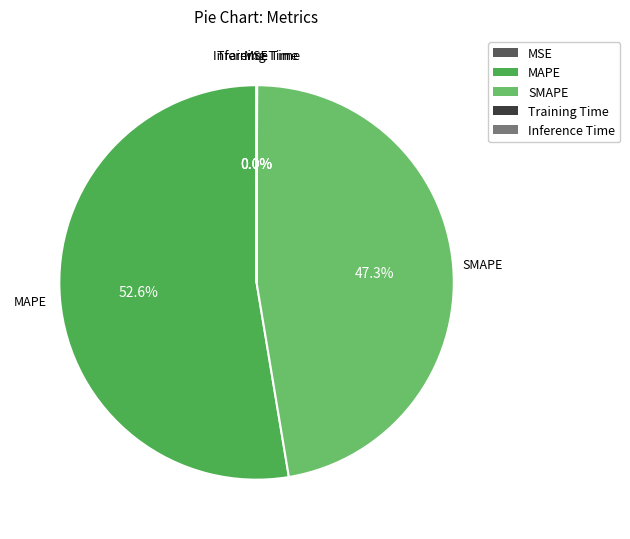

What is the largest slice in the pie chart?

MAPE